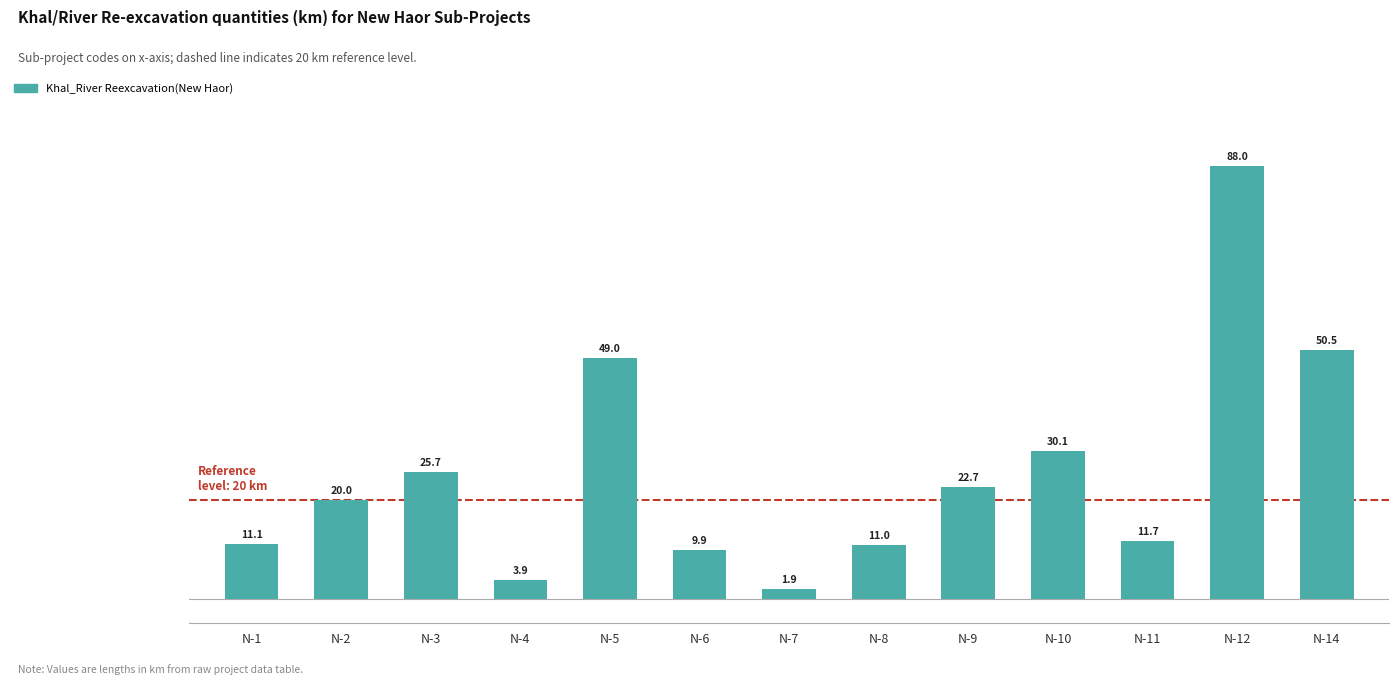

What is the average value?

25.8